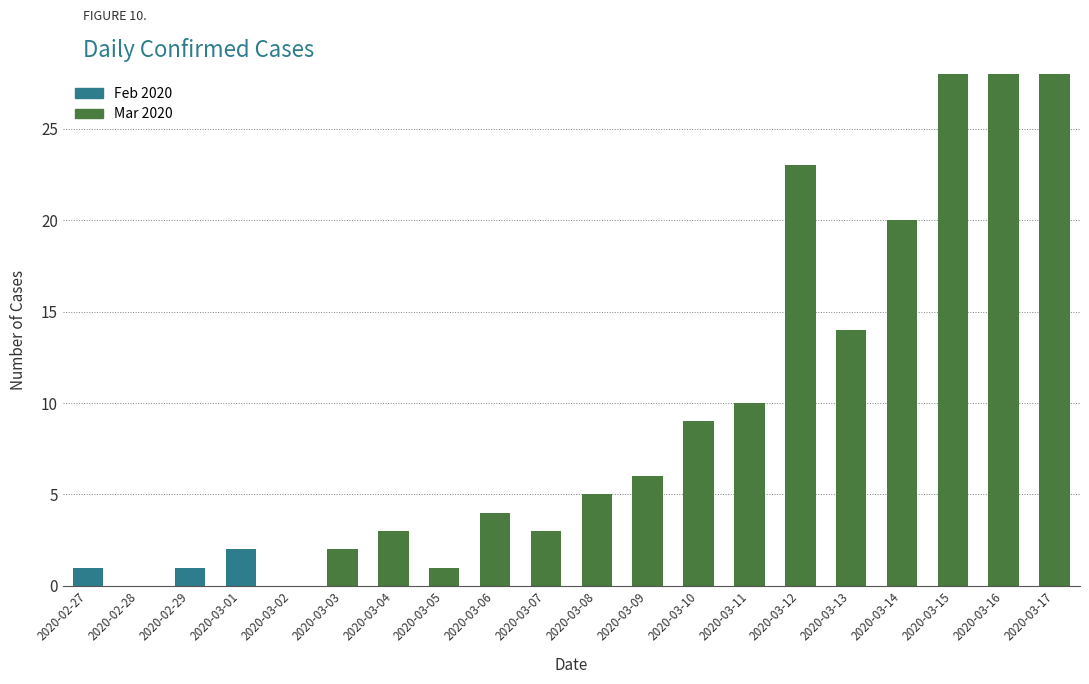

The value at 2020-03-14 is 20. True or false?

True